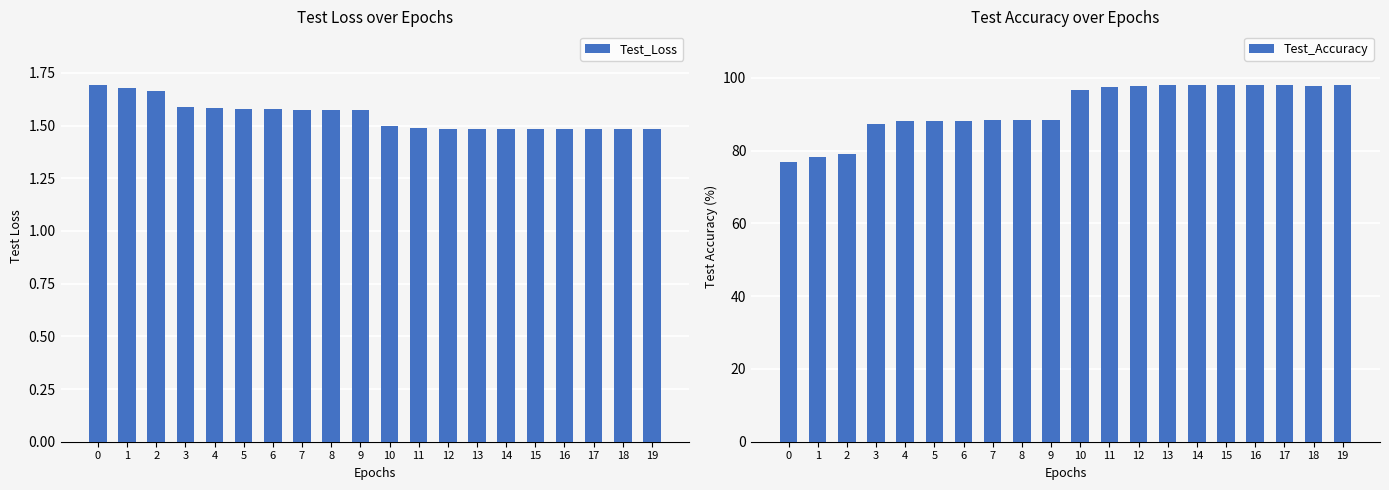

Reading right to left, extract all data points from this chart.

Test_Loss: 1.5	1.5	1.5	1.5	1.5	1.5	1.5	1.5	1.5	1.5	1.6	1.6	1.6	1.6	1.6	1.6	1.6	1.7	1.7	1.7
Test_Accuracy: 98.0	97.8	98.0	98.1	98.1	98.0	97.9	97.9	97.5	96.7	88.5	88.5	88.5	88.2	88.2	88.0	87.3	79.2	78.1	76.7